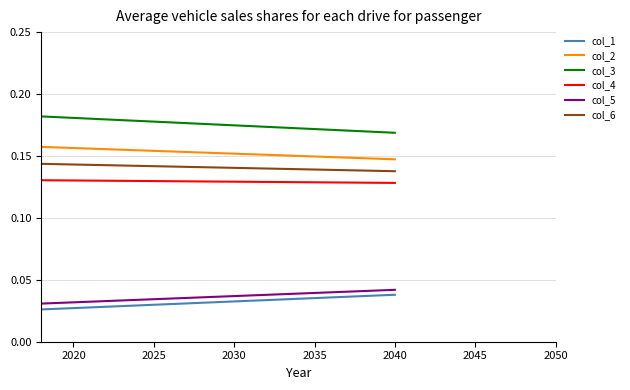

Does the chart display data point markers on the line(s)?

No